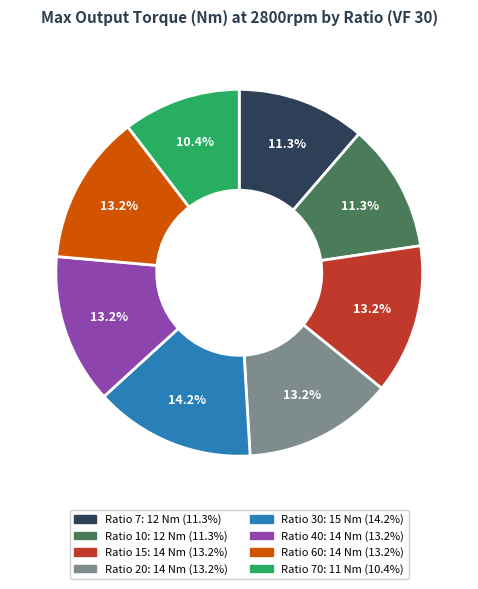

Is there any slice that represents more than half of the pie?

No